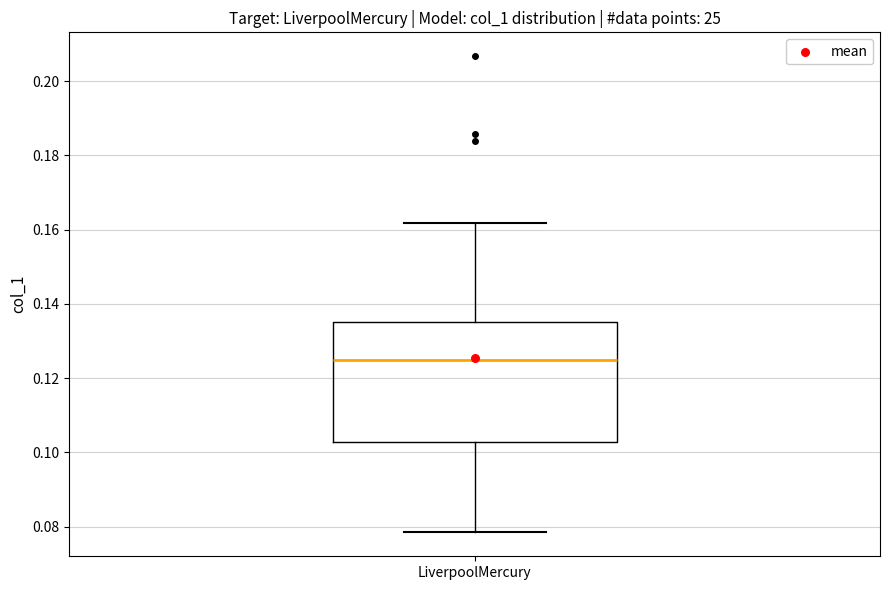

Read this box plot against the y-axis: the position of the median line, the range covered by the box, and the ends of both whiskers. The values are not printed on the chart, so give them approximately, as read against the axis.

median 0.124, box 0.102 to 0.136, whiskers 0.078 to 0.162